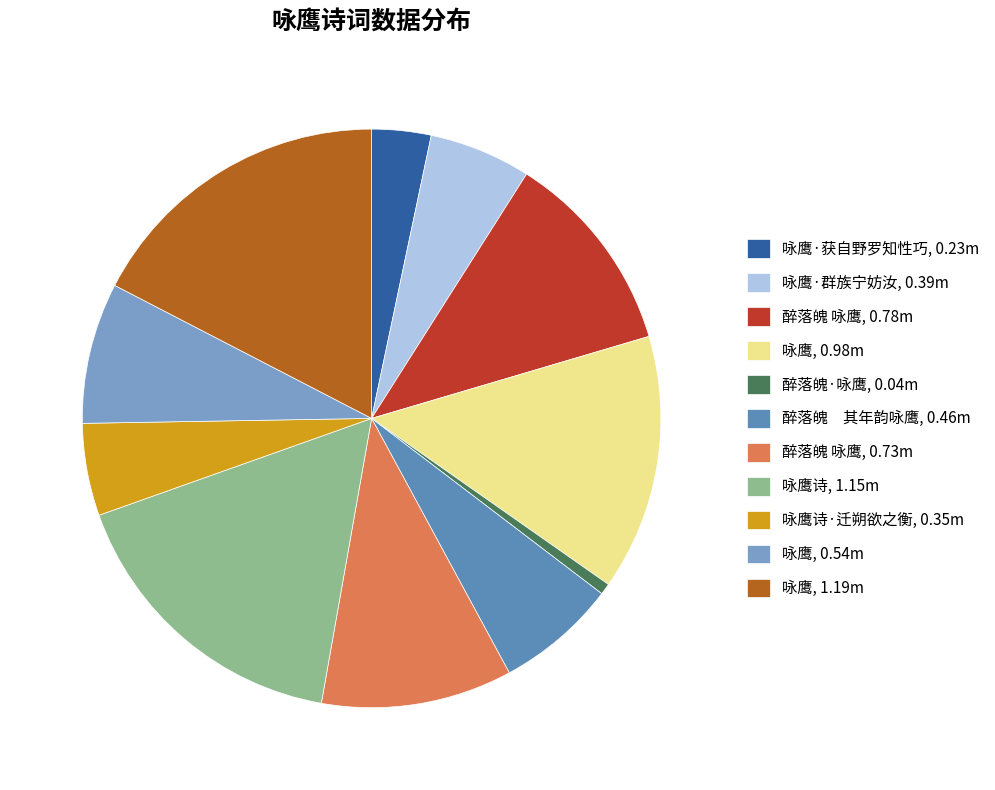

Is 咏鹰·获自野罗知性巧, 0.23m the majority of the pie?

No